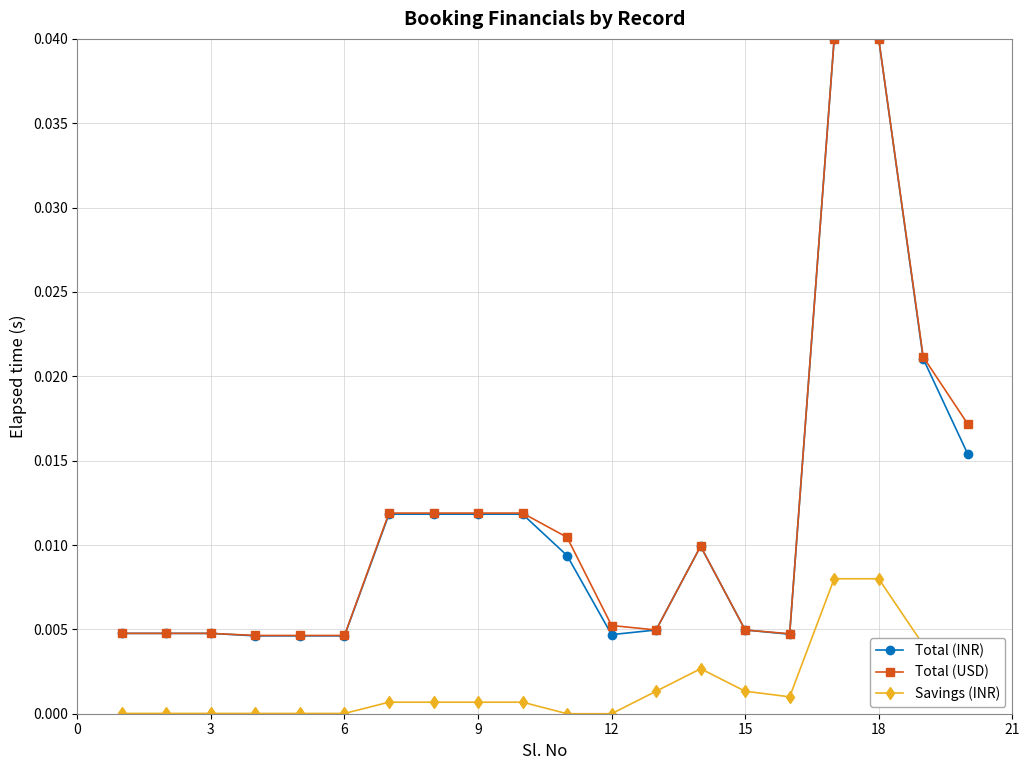

True or false: Savings (INR) has more than 0 interior local peaks.

True